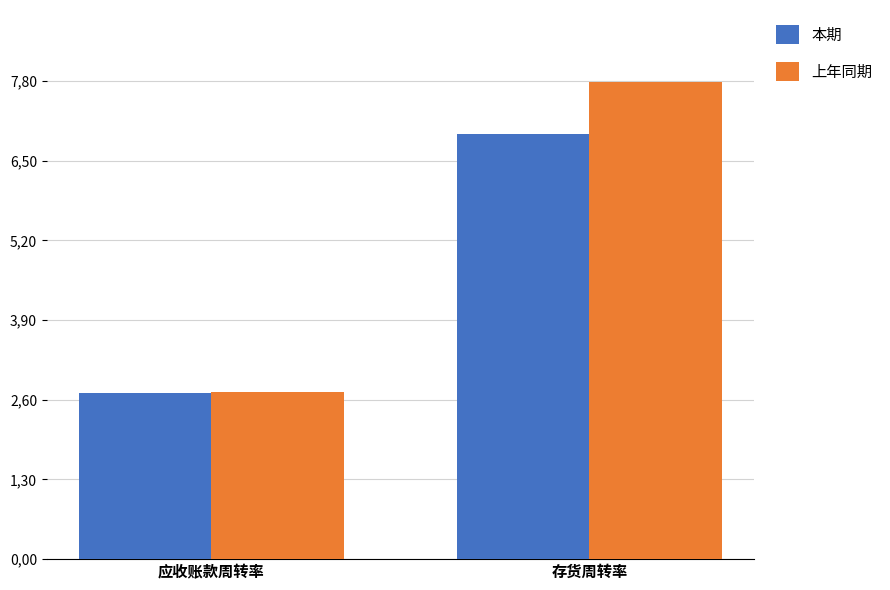

Which series changed the most between 应收账款周转率 and 存货周转率?

上年同期